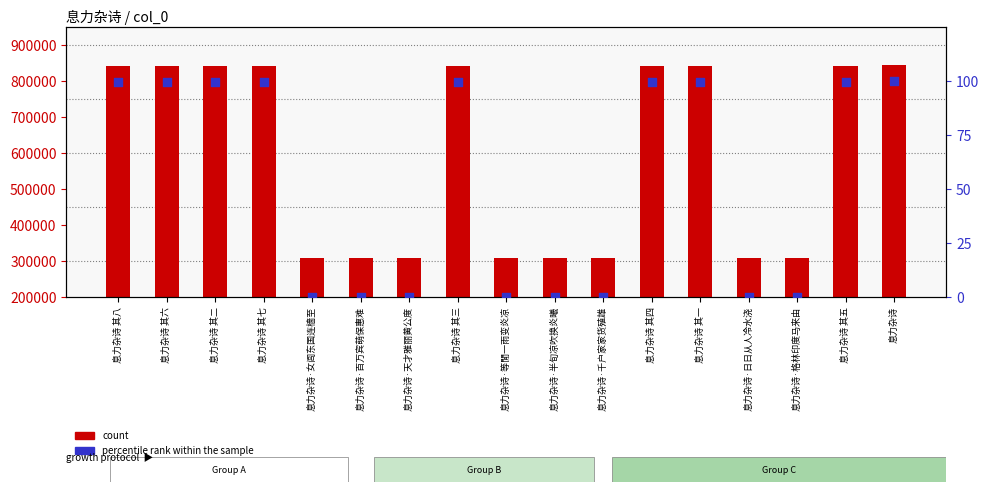

What is the total value across all series at 息力杂诗 其八?

842821.8